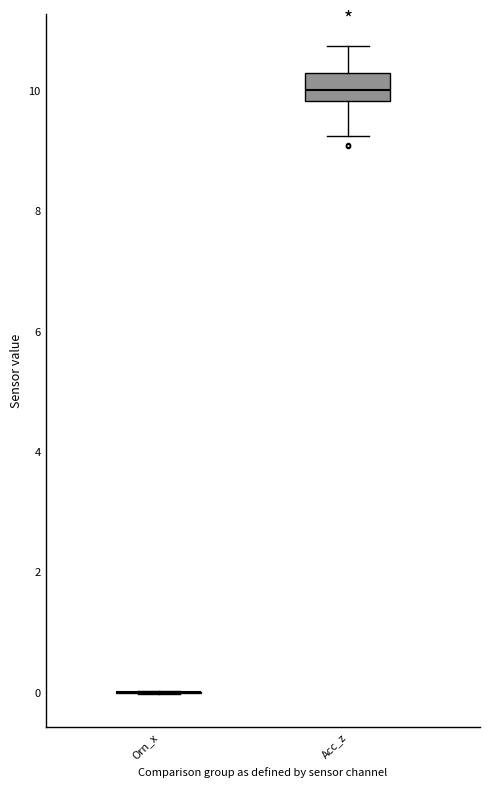

Reading left to right, read every box against the y-axis: the position of its median line, the range the box covers, and the ends of its whiskers. The values are not printed on the chart, so give them approximately, as read against the axis.

Orn_x: box collapsed to a line at 0.0, whiskers 0.0 to 0.0
Acc_z: median 10.0, box 9.8 to 10.2, whiskers 9.2 to 10.8